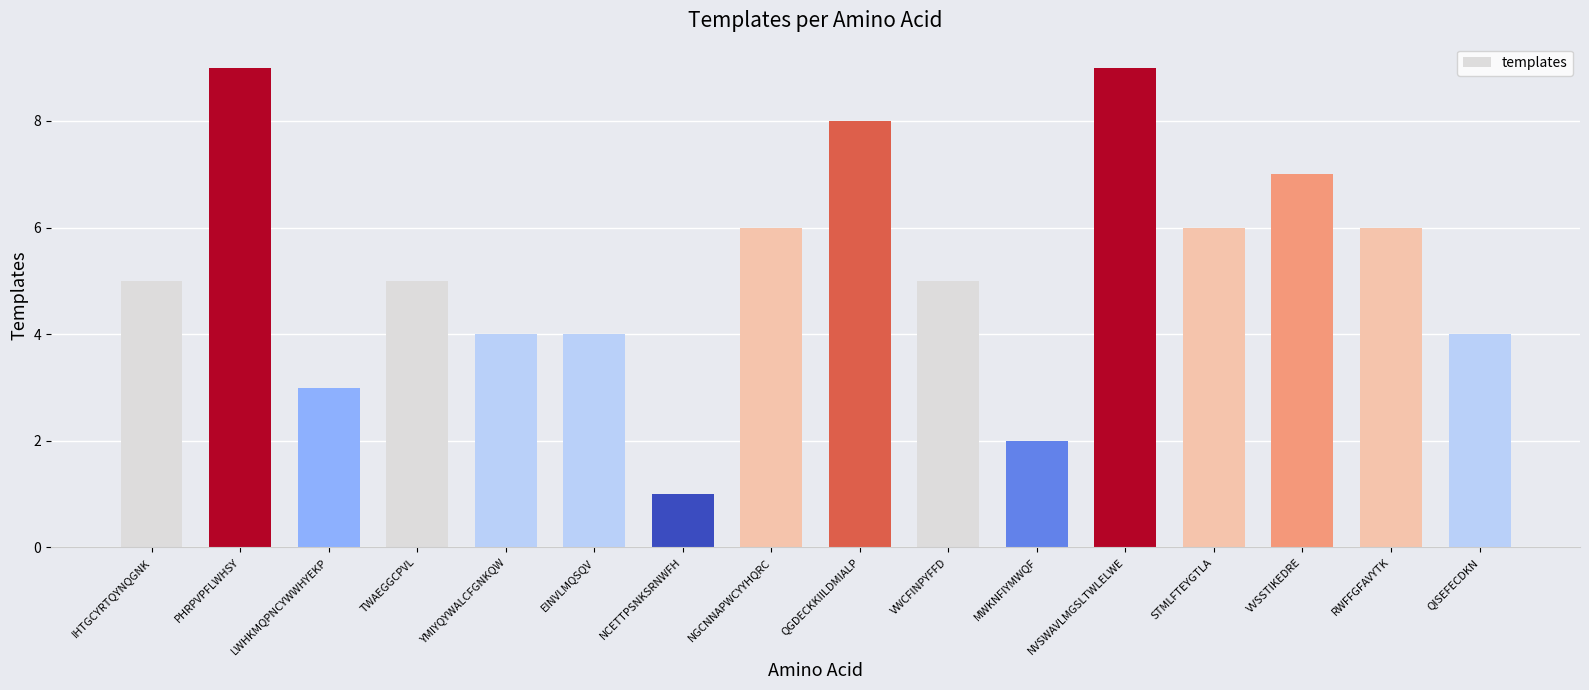

Count the number of data series in this chart.

1